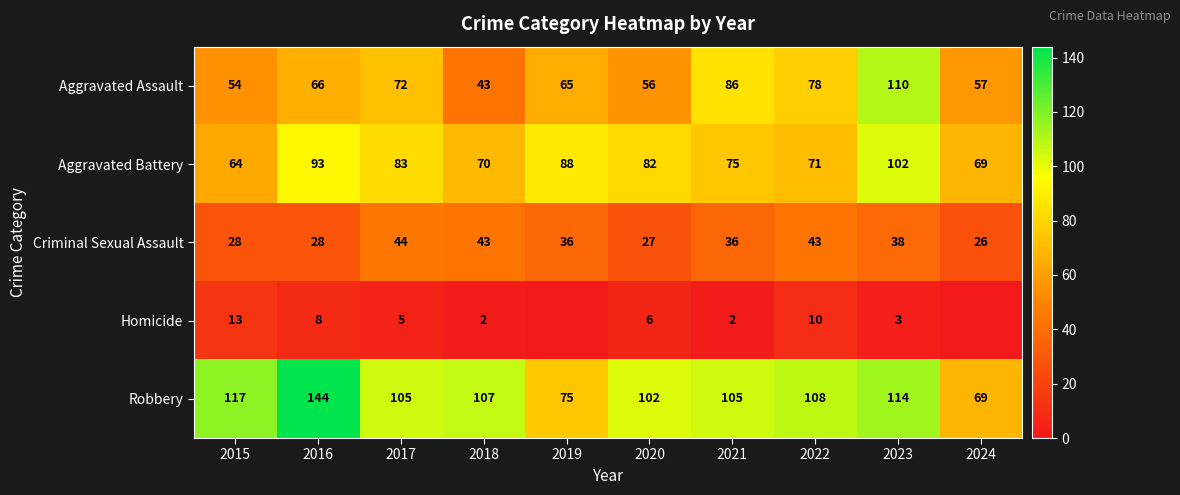

How many data points does each series have?

10